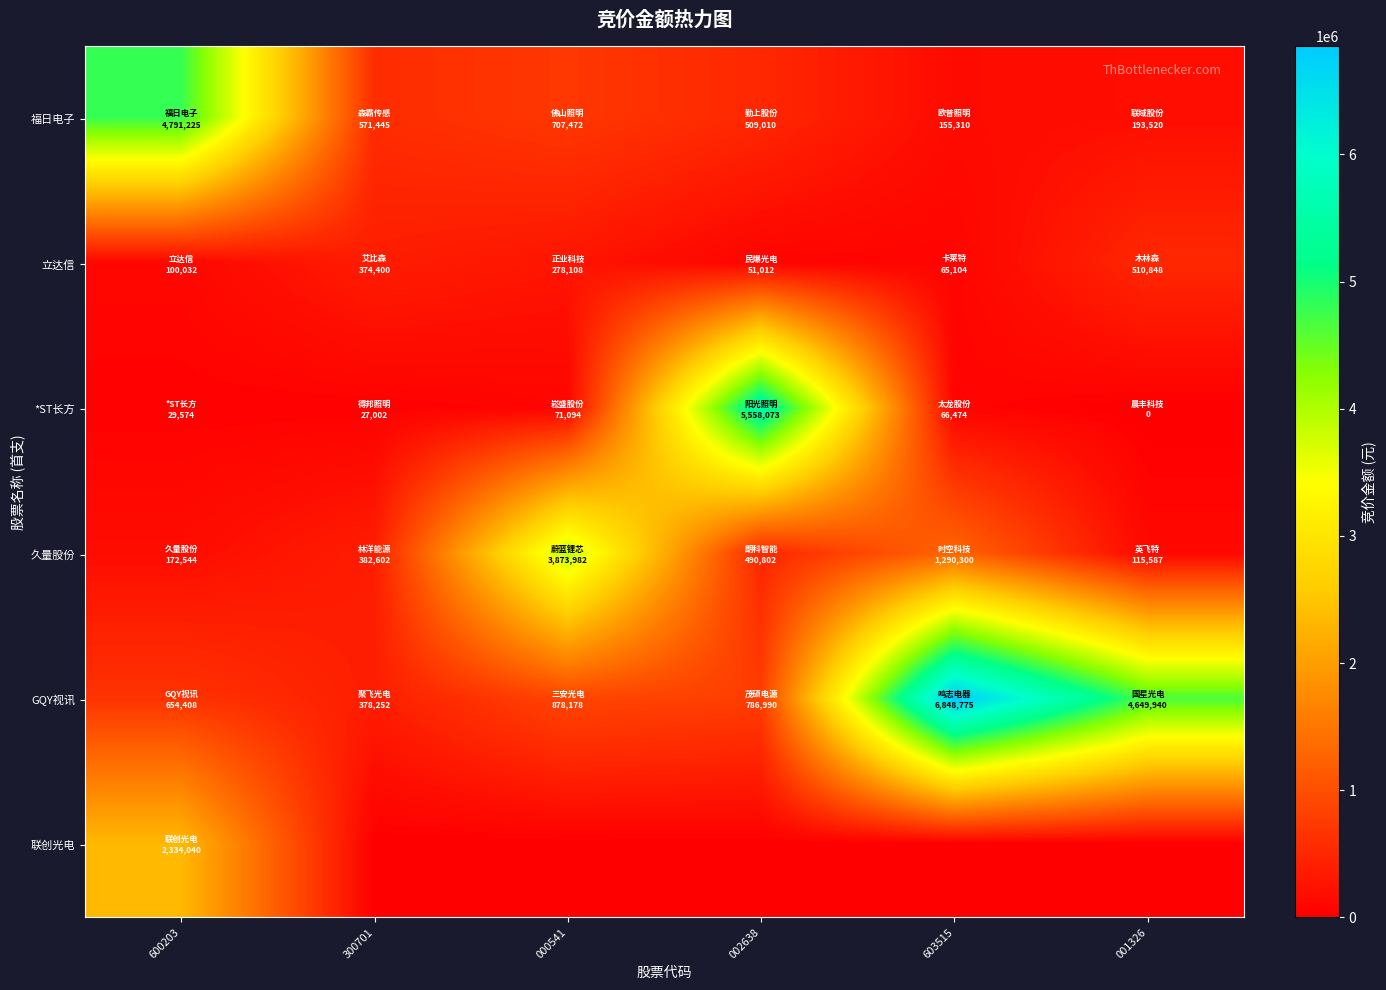

Reading left to right, transcribe all the data shown in this chart.

福日电子: 600203=4791225	300701=571445	000541=707472	002638=509010	603515=155310	001326=193520
立达信: 600203=100032	300701=374400	000541=278108	002638=51012	603515=65104	001326=510848
*ST长方: 600203=29574	300701=27002	000541=71094	002638=5558073	603515=66474	001326=0
久量股份: 600203=172544	300701=382602	000541=3873982	002638=490802	603515=1290300	001326=115587
GQY视讯: 600203=654408	300701=378252	000541=878178	002638=786990	603515=6848775	001326=4649940
联创光电: 600203=2334040	300701=0	000541=0	002638=0	603515=0	001326=0